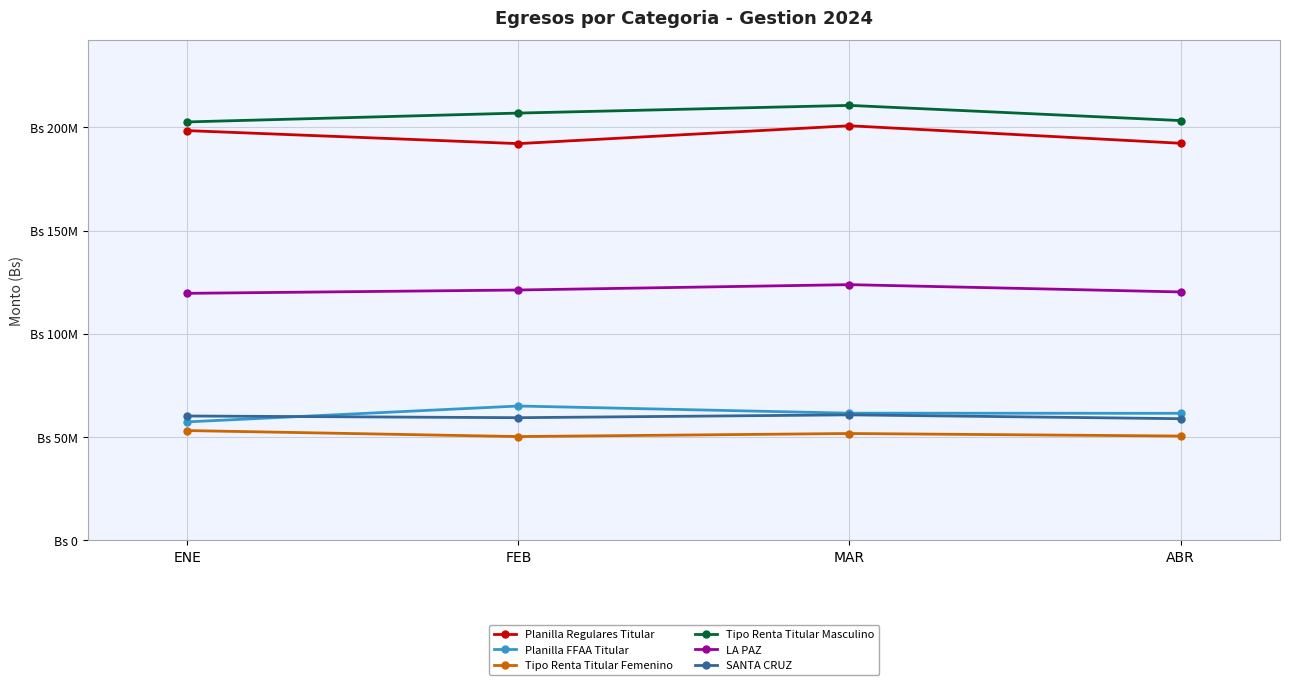

Does the chart have visible grid lines?

Yes